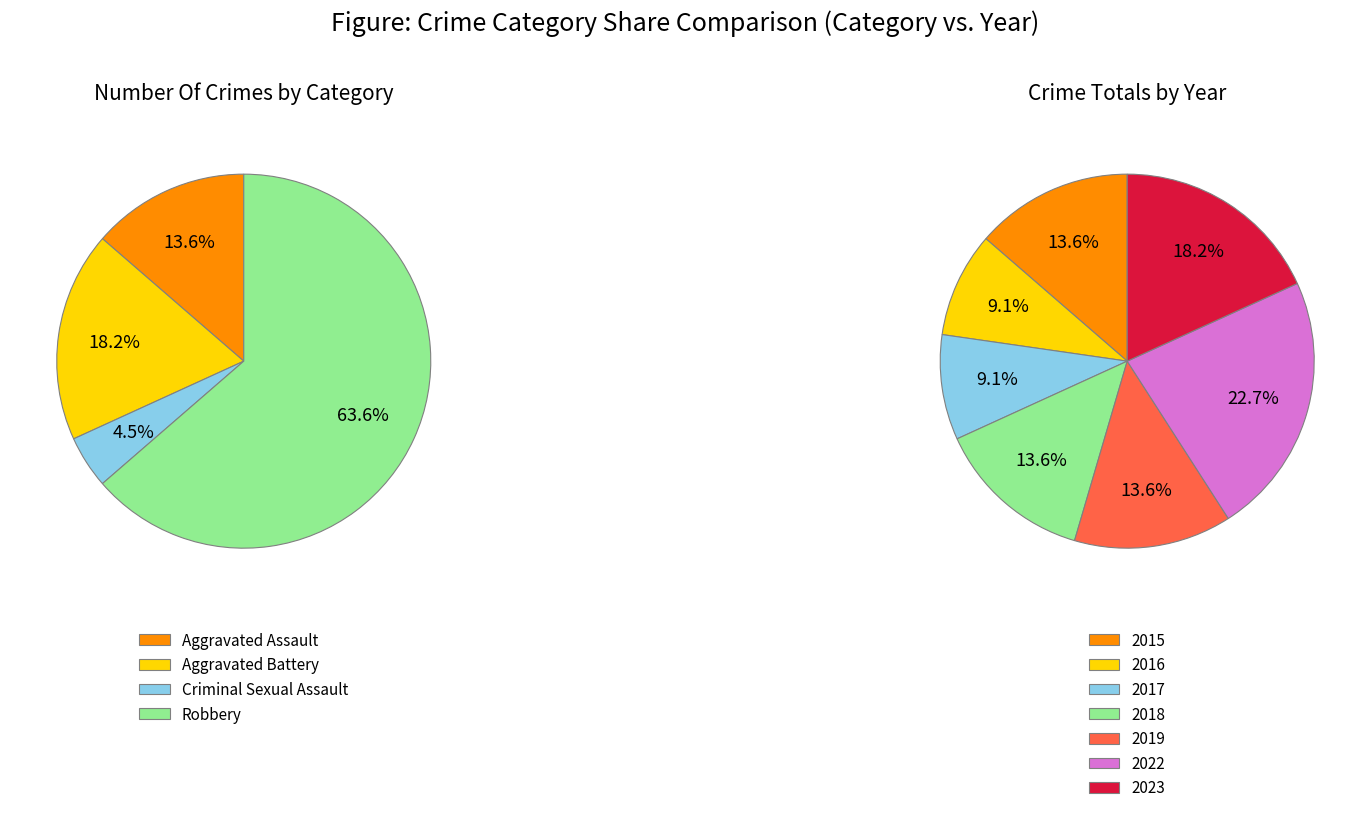

What percentage is the 2019 slice, to the nearest percent?

14%